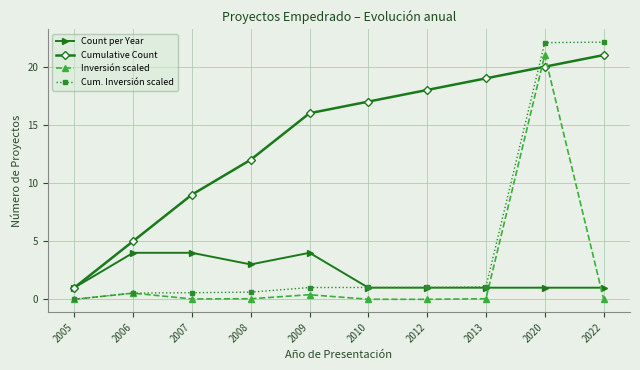

What is the total value across all series at 2020?

64.1